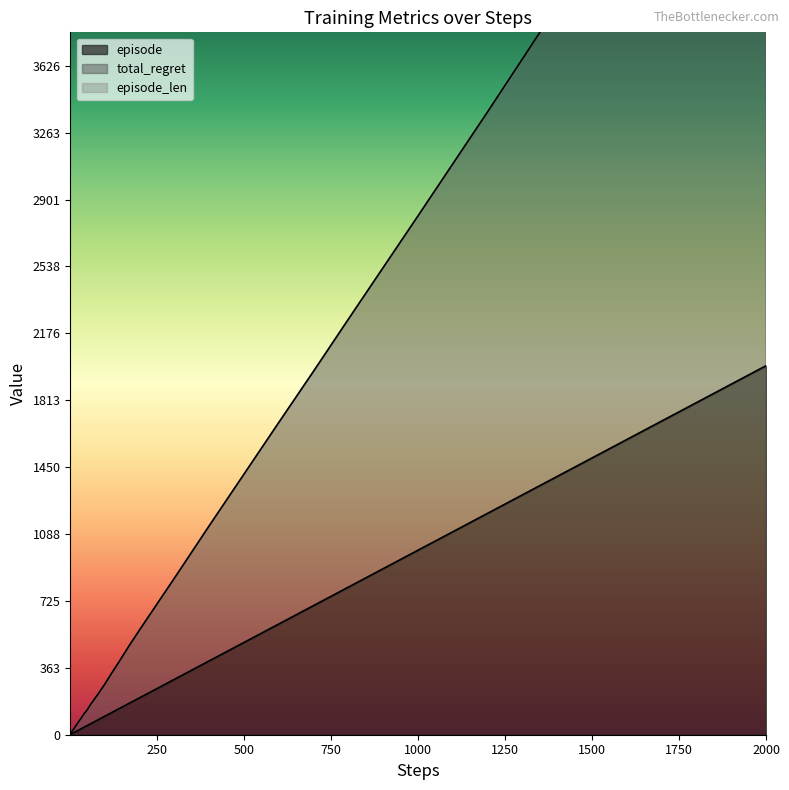

True or false: total_regret and episode cross at least once.

False